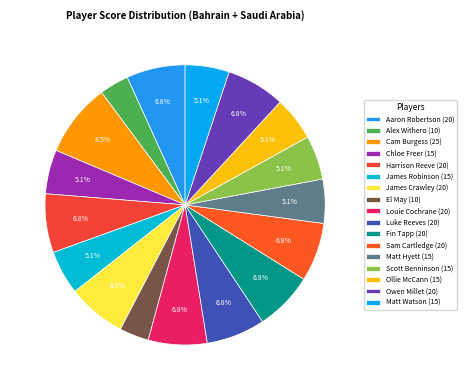

How many slices are in this pie chart?

17